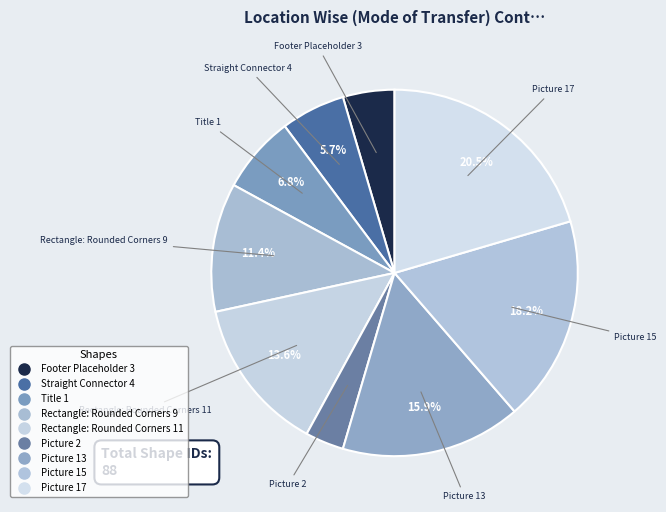

How many segments does this pie chart have?

9